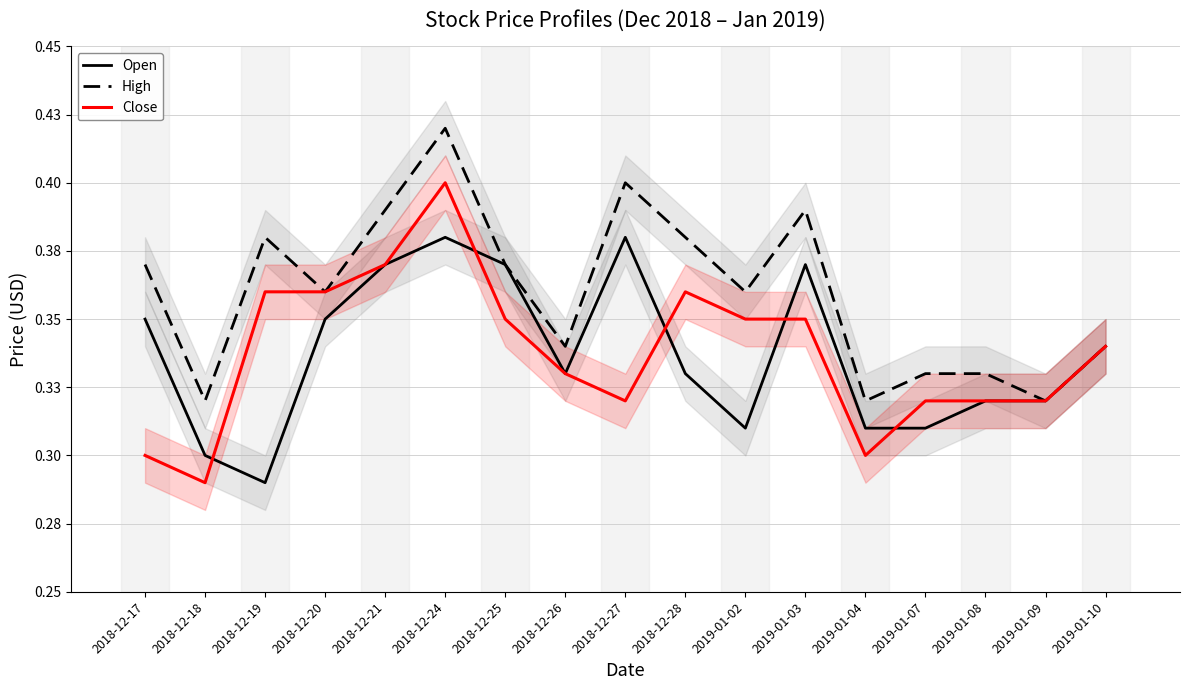

In Close, how many points are lower than both neighbors (excluding endpoints)?

3